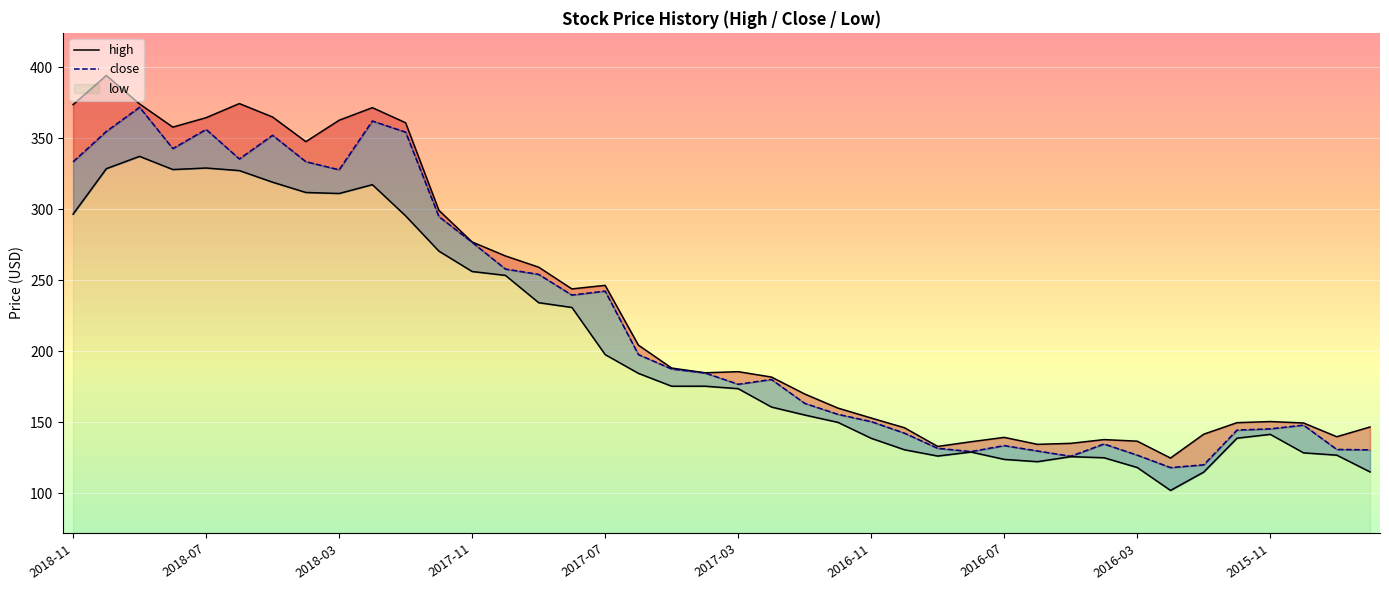

Is it true that high equals 232.7 at 2016-07?

False